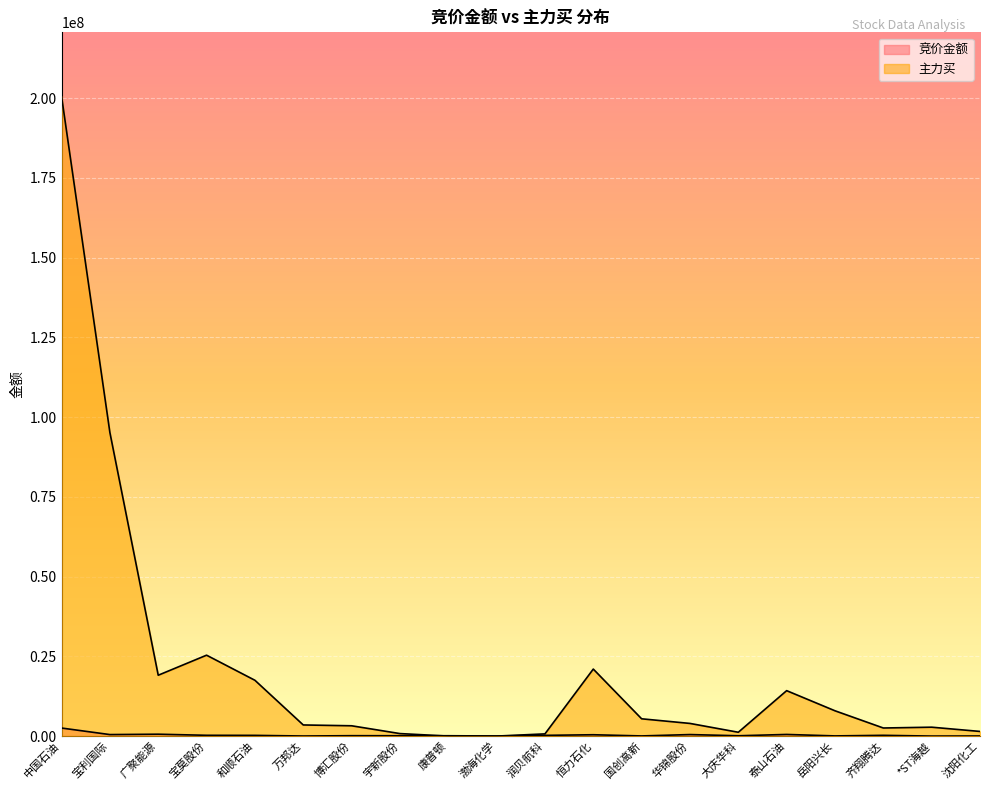

What is the difference between the 竞价金额 values at 万邦达 and 岳阳兴长?

32272